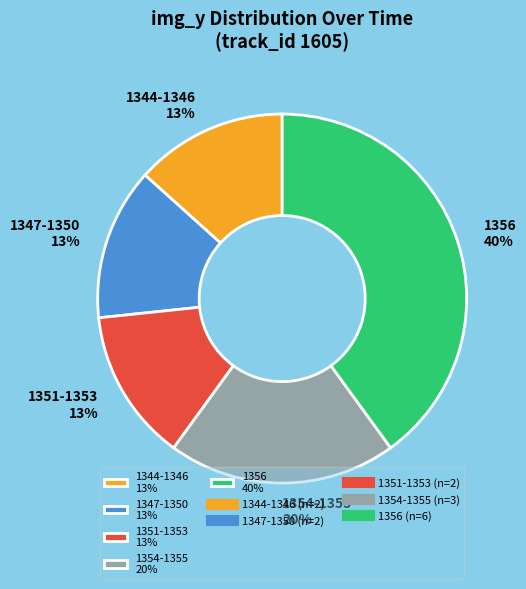

Combined, do 1347-1350 13% and 1354-1355 20% account for over 50%?

No